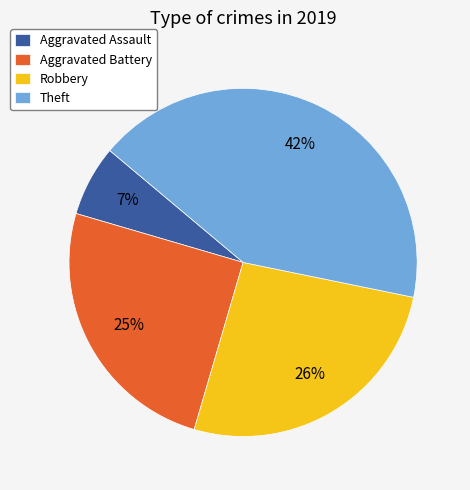

Is the sum of Robbery and Aggravated Assault greater than half?

No